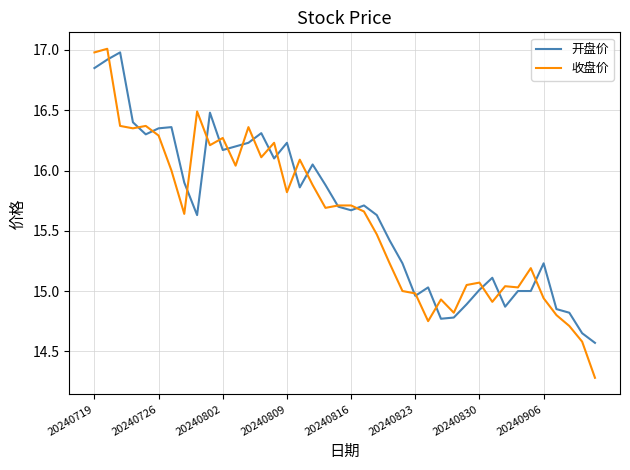

Which series has the widest spread of values?

收盘价